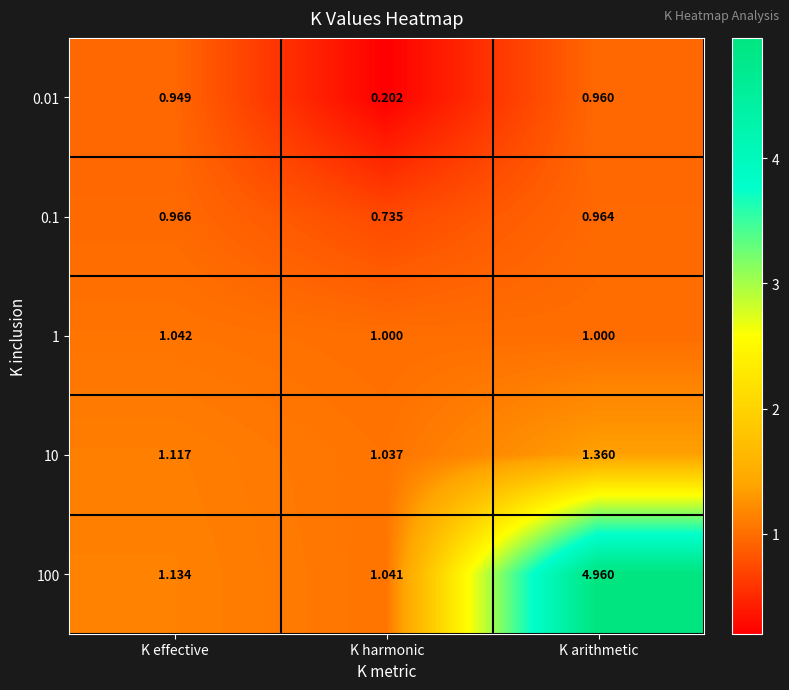

Which series has the largest range (max minus min)?

100